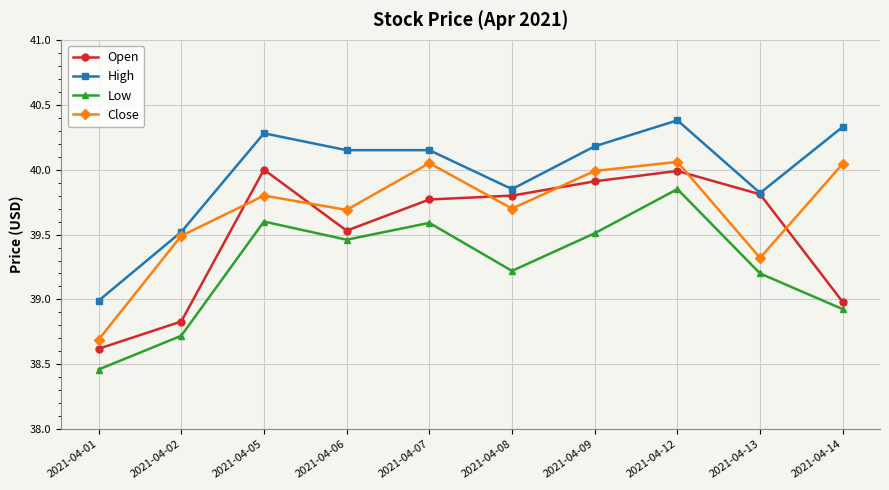

True or false: High and Low intersect in this chart.

False